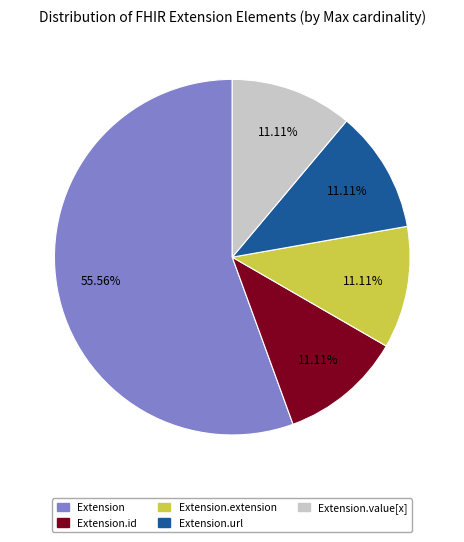

Approximately how many times larger is the value at Extension compared to Extension.value[x]?

5.0